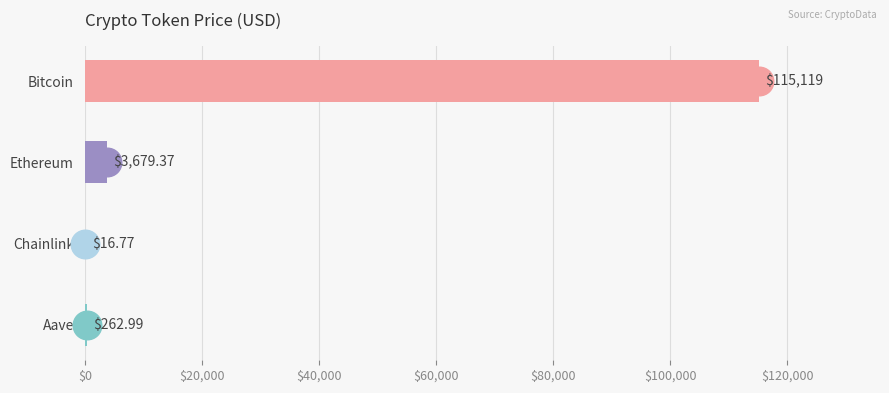

What is the sum of all values?

119078.1